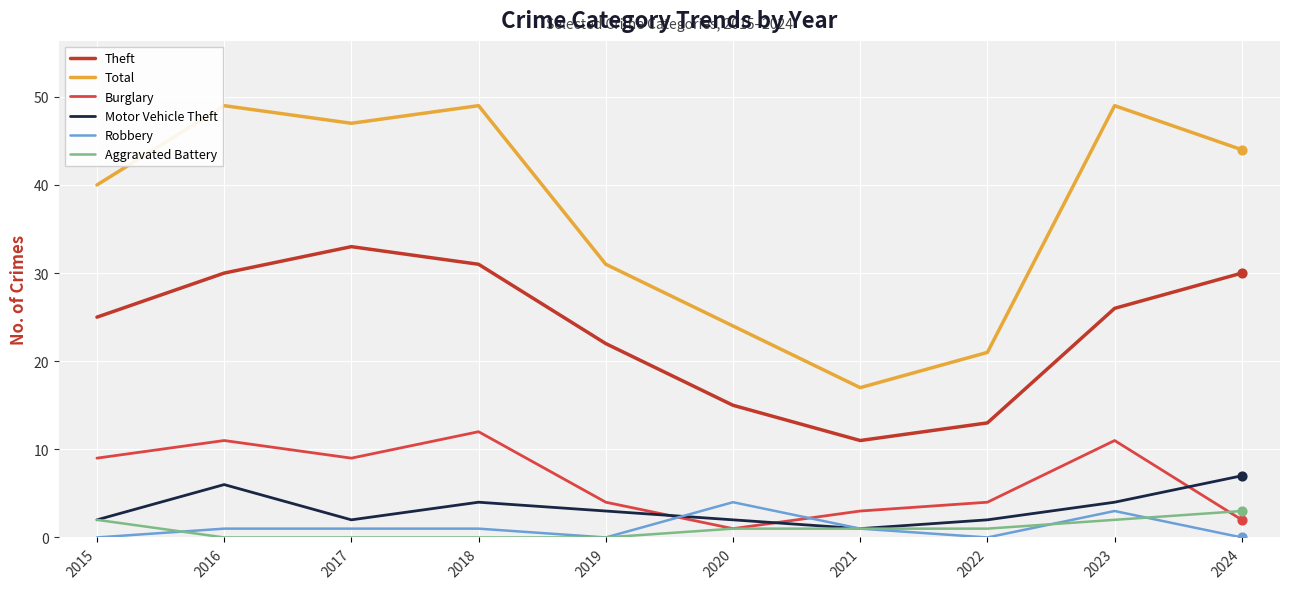

Which series has the largest total across all categories?

Total